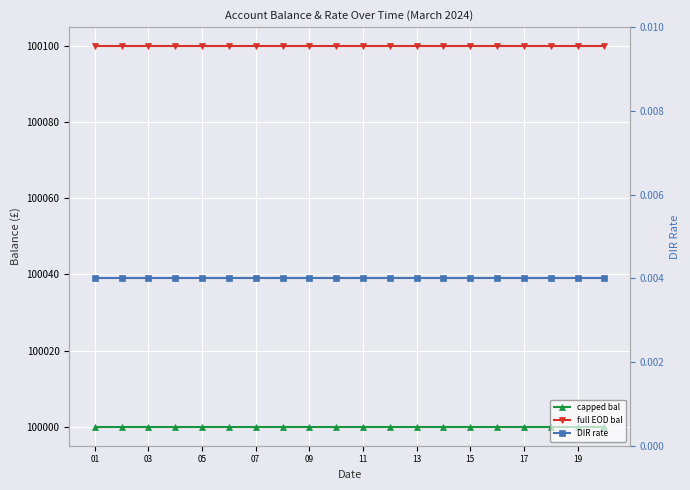

Is the value of capped bal at 09 greater than the value of full EOD bal at 03?

No